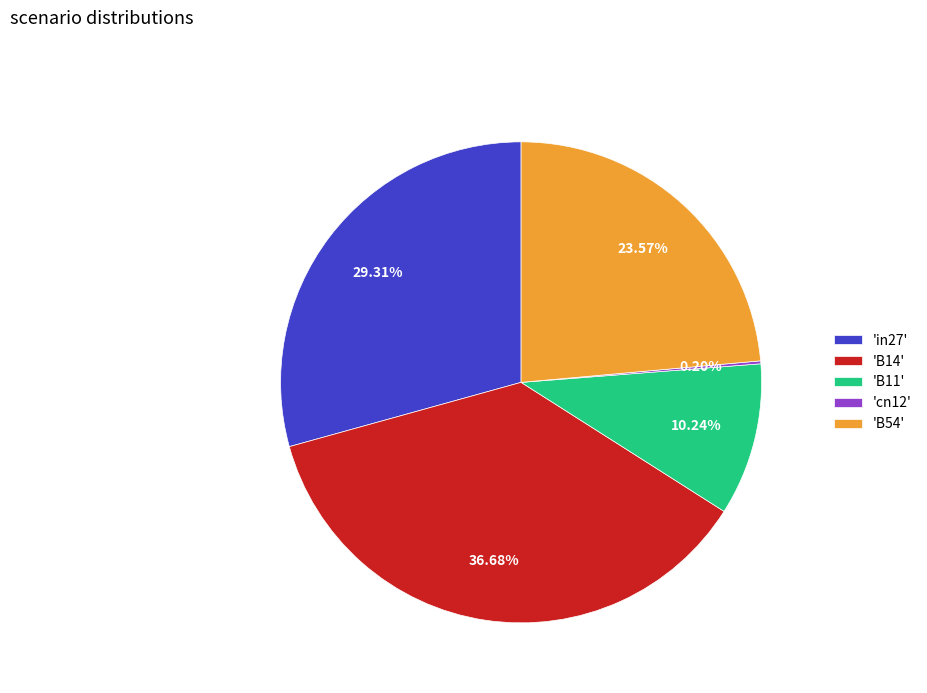

Does any single category account for the majority?

No